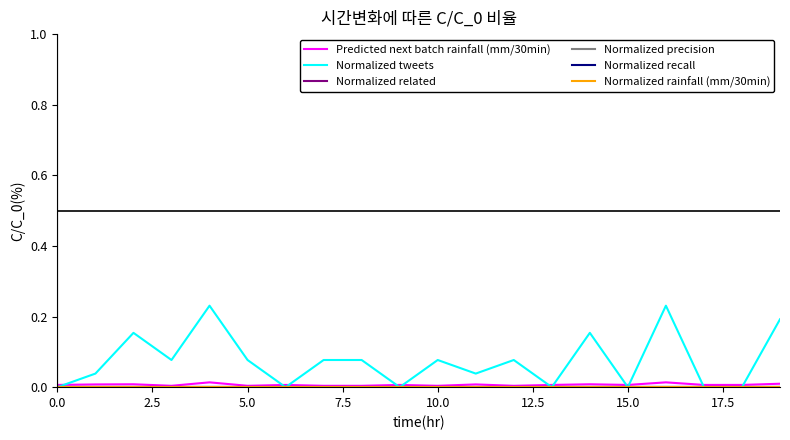

Is this an area chart (filled region under the line)?

No